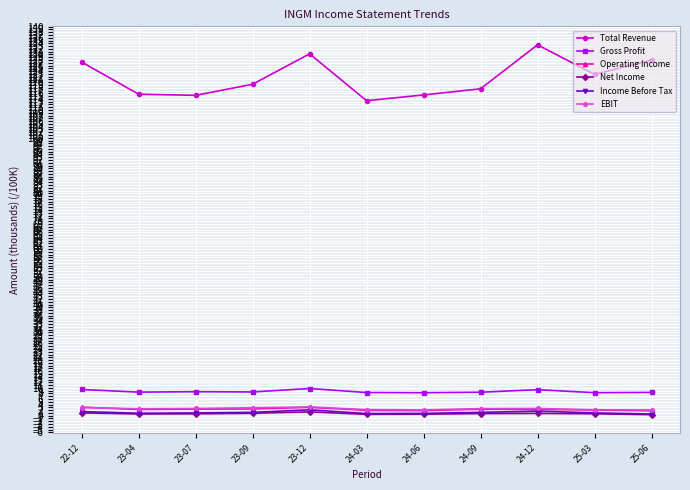

Is the value of Gross Profit at 24-12 greater than the value of Total Revenue at 23-12?

No